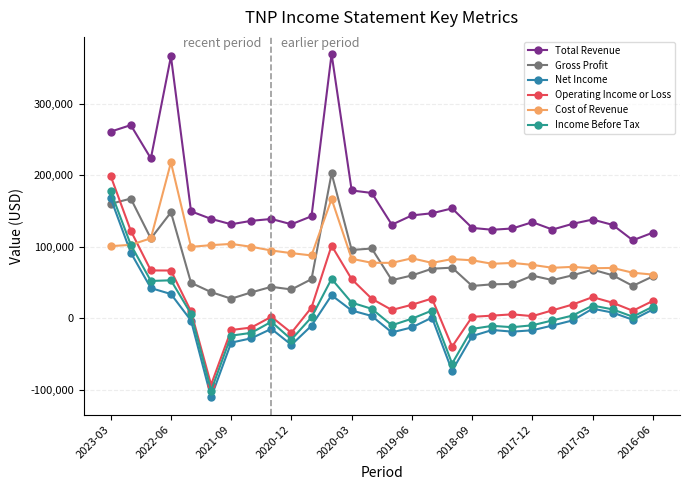

Count the number of categories in the chart.

28